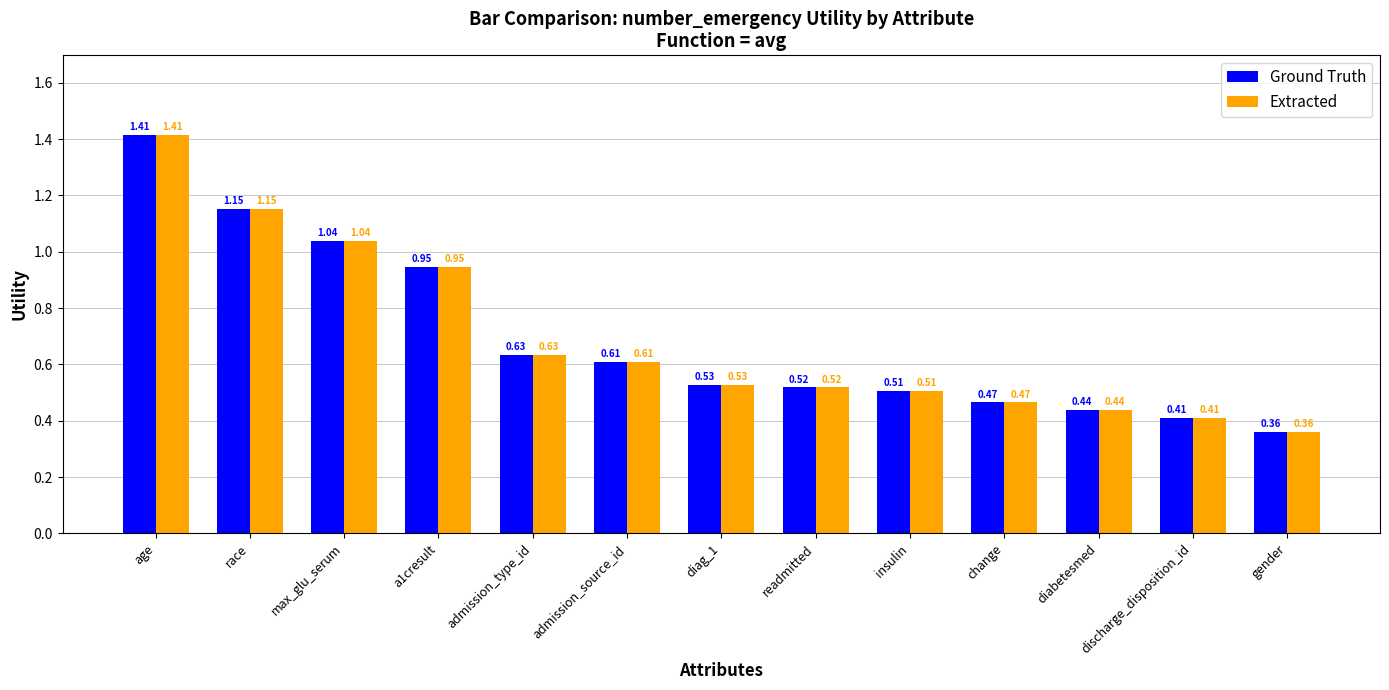

What is the sum of all Extracted values?

9.0